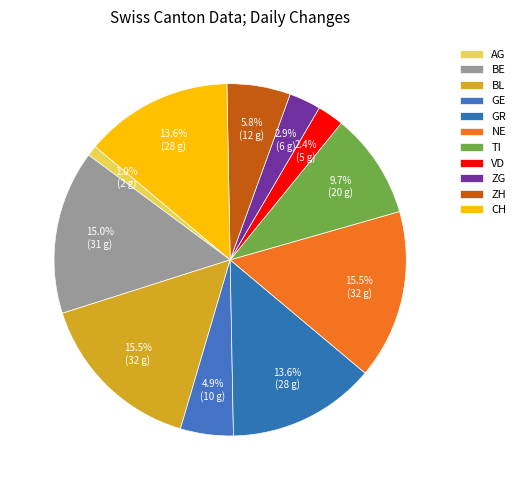

How many slices are in this pie chart?

11